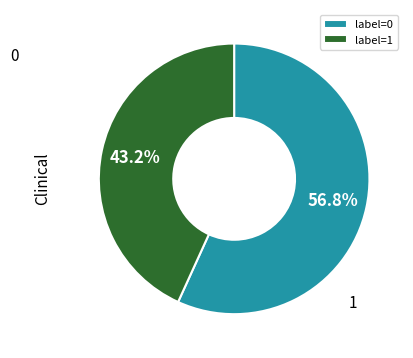

To the nearest percent, what is the average slice percentage?

50%